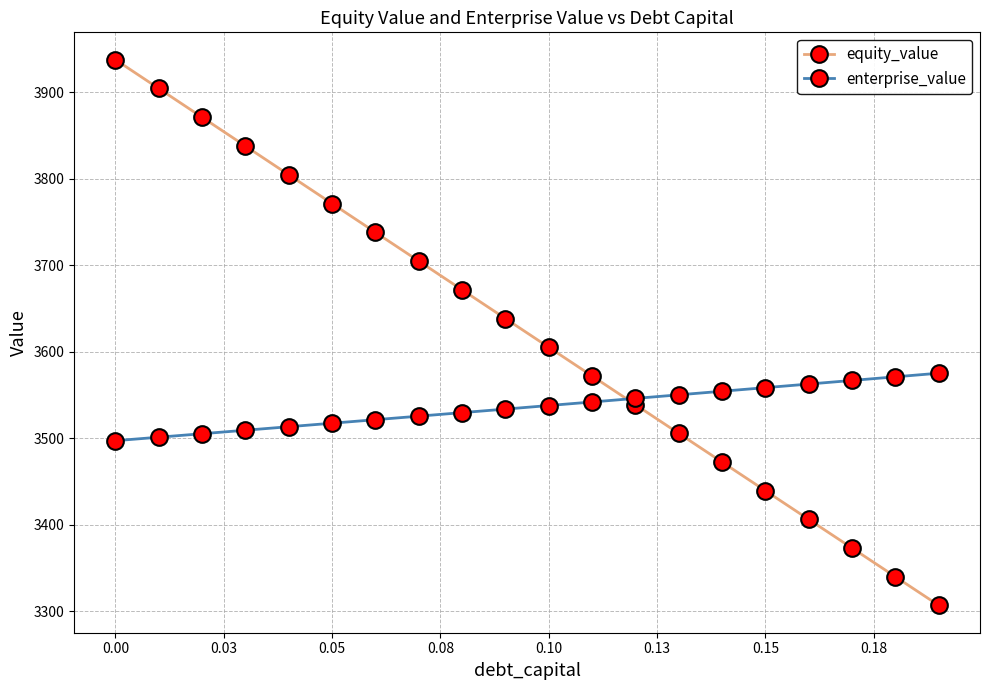

What is the minimum value for equity_value?

3307.0